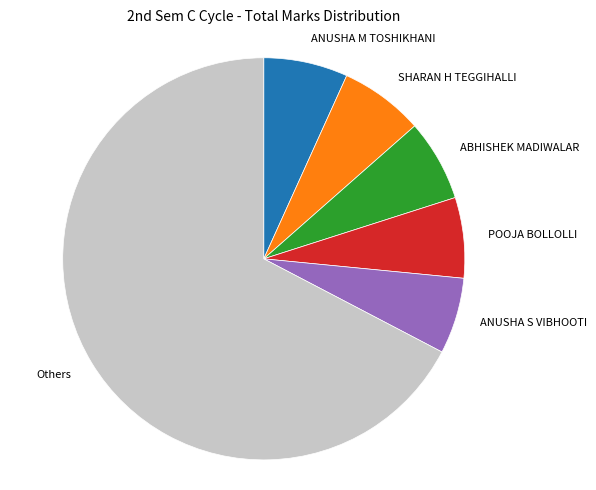

What is the largest slice in the pie chart?

Others